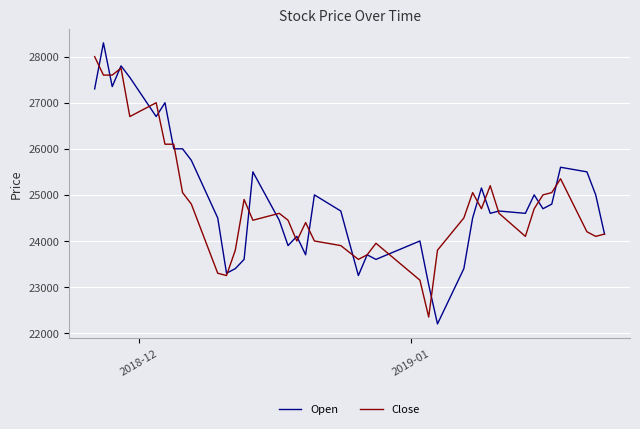

Reading right to left, extract all data points from this chart.

Open: 24150	25000	25500	25600	24800	24700	25000	24600	24650	24600	25150	24500	23400	22200	23050	24000	23600	23700	23250	24650	25000	23700	24100	23900	24450	25500	23600	23400	23300	24500	25750	26000	26000	27000	26700	27550	27800	27350	28300	27300
Close: 24150	24100	24200	25350	25050	25000	24700	24100	24600	25200	24700	25050	24500	23800	22350	23150	23950	23700	23600	23900	24000	24400	24000	24450	24600	24450	24900	23800	23250	23300	24800	25050	26100	26100	27000	26700	27750	27600	27600	28000